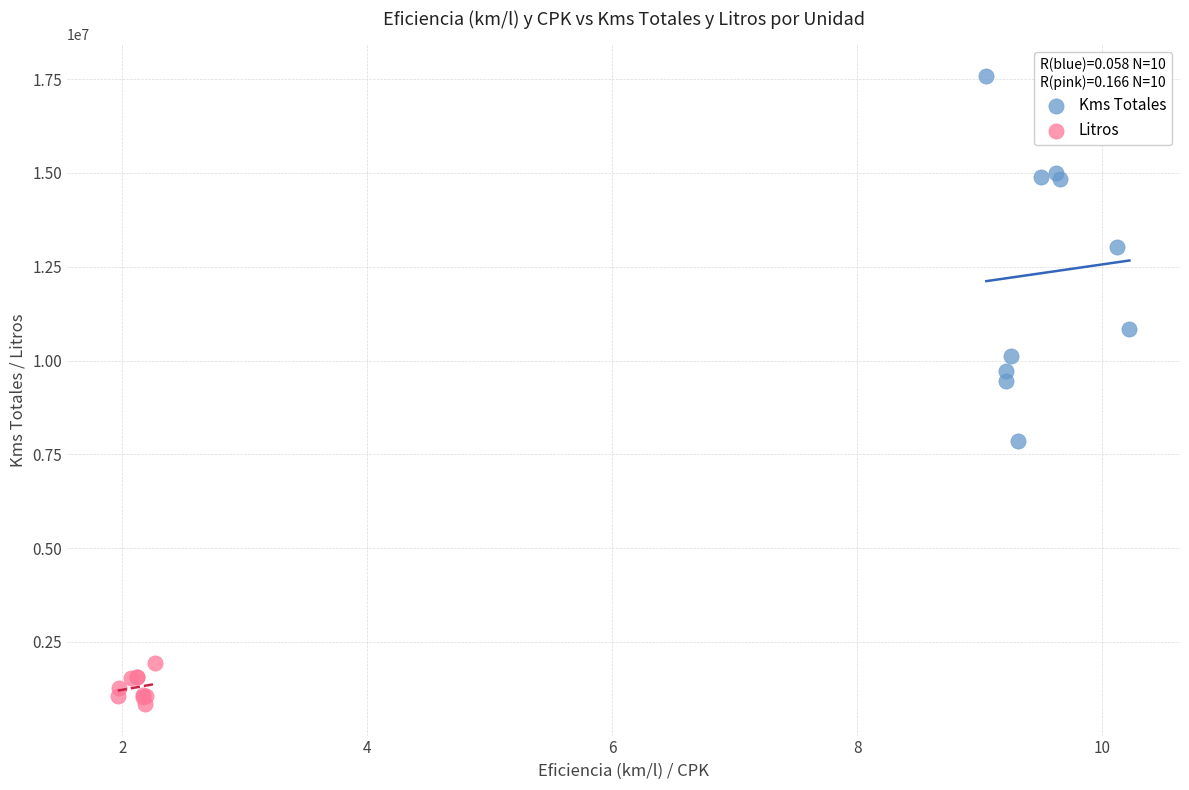

Which series reaches the minimum Y coordinate?

Litros